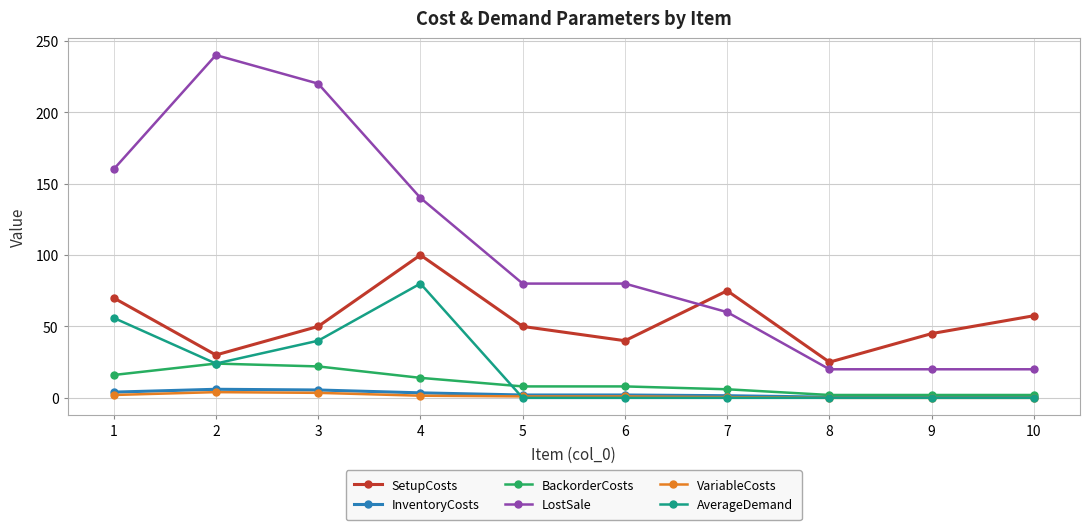

Which series has the widest spread of values?

LostSale